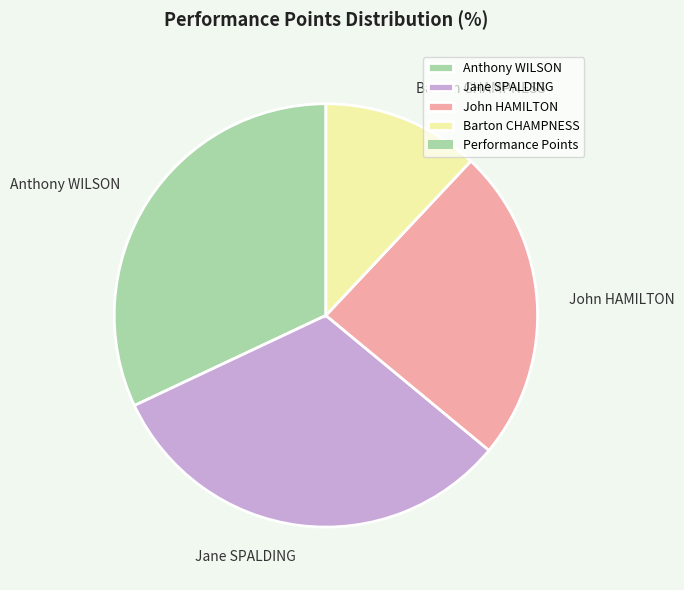

Between John HAMILTON and Barton CHAMPNESS, which is larger?

John HAMILTON